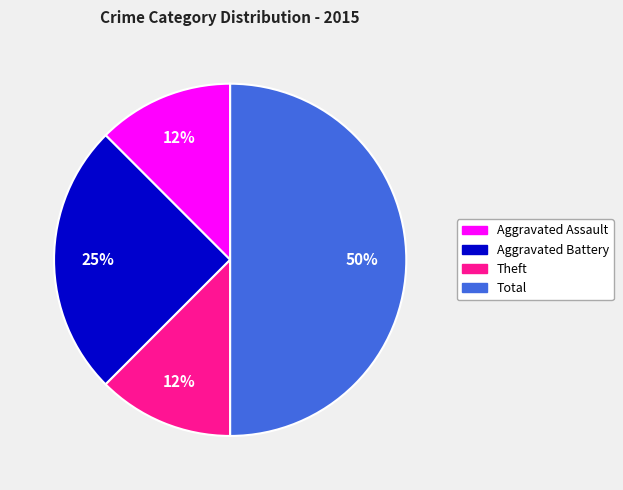

Count the number of slices in the pie.

4